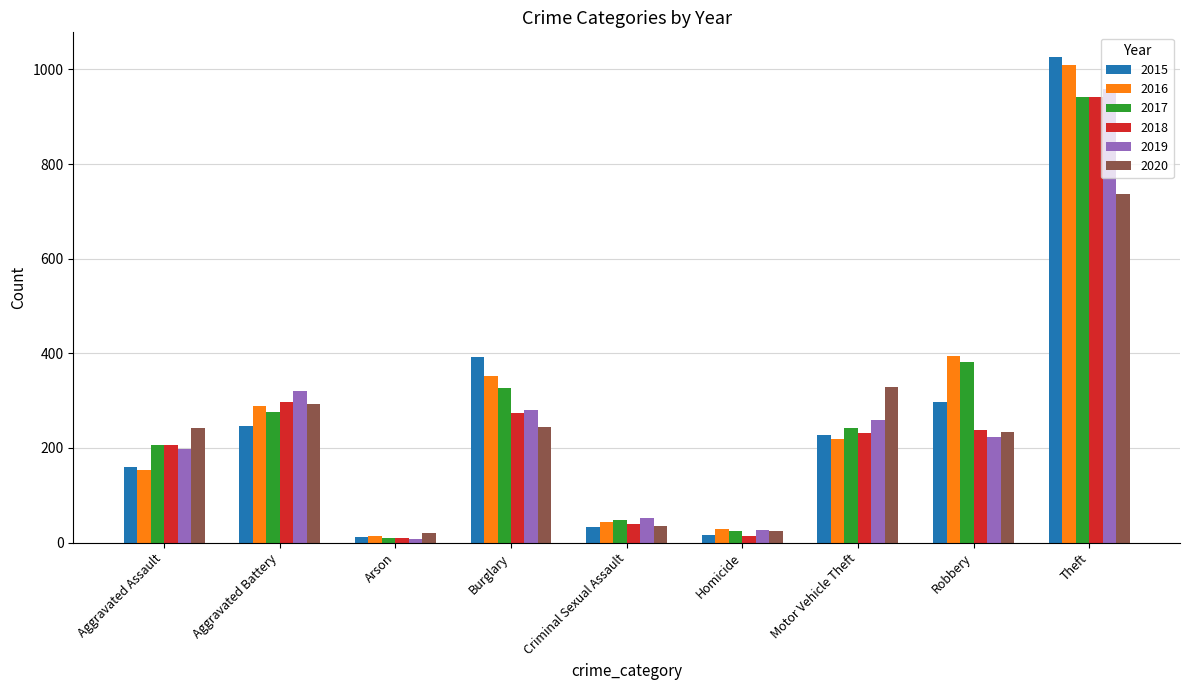

Which category has the highest value in the 2018 series?

Theft